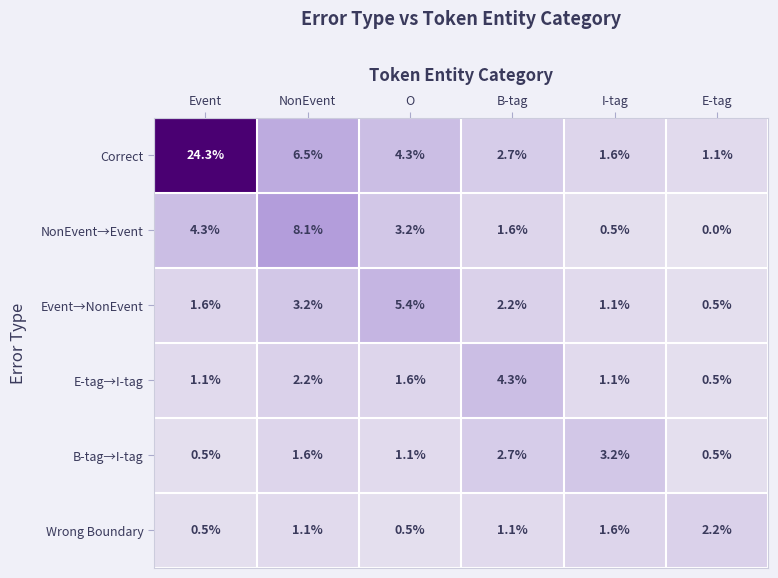

Where is E-tag→I-tag nearest to the value 2?

NonEvent